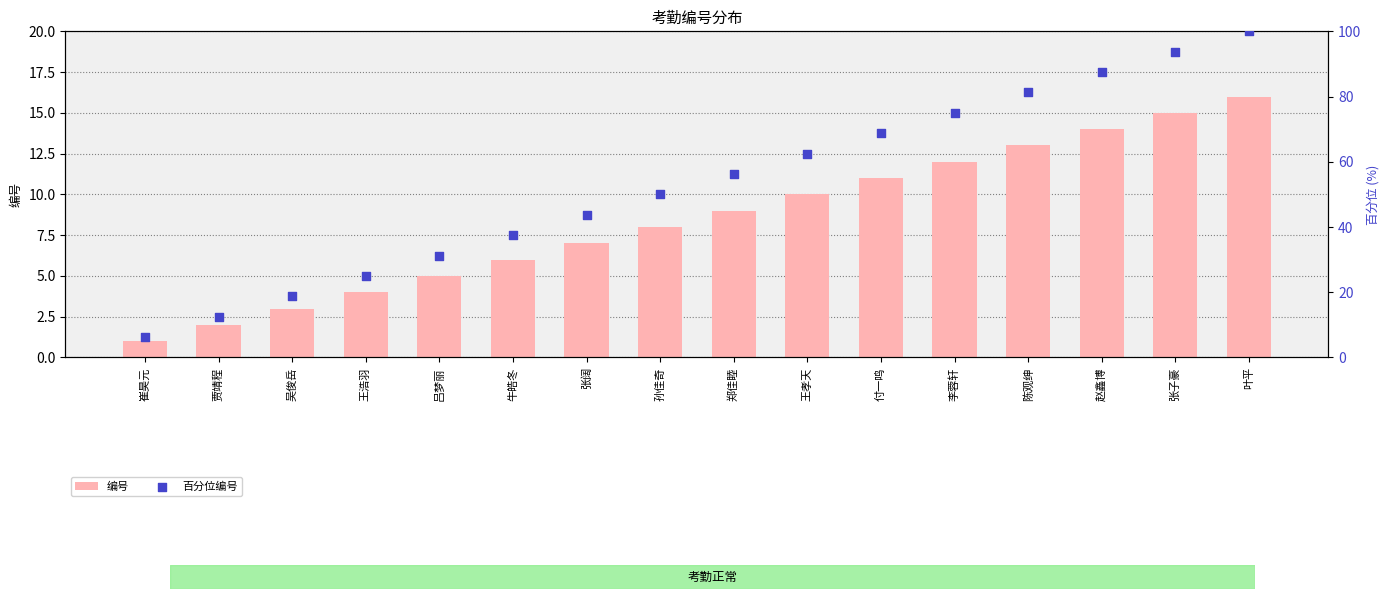

Is the value of 编号 at 张阔 greater than the value of 百分位编号 at 张阔?

No